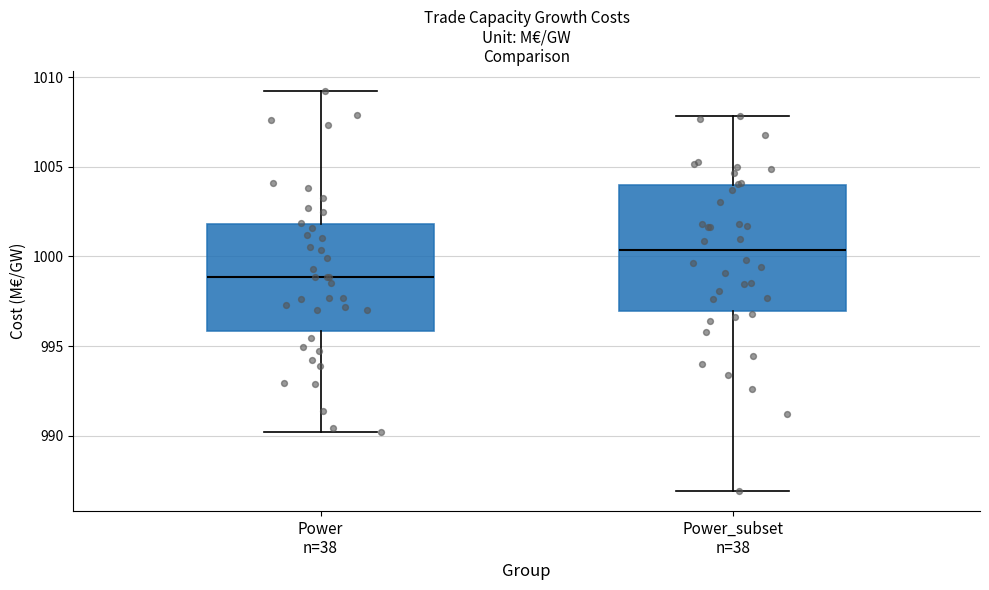

Which box has the lowest median line?

Power n=38